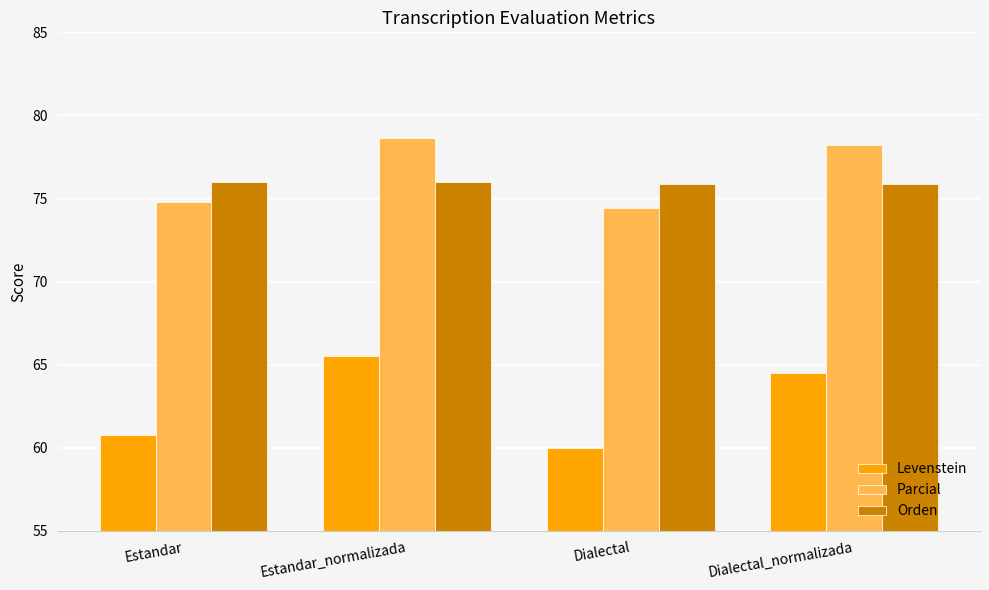

At which category does the chart reach its peak across all series?

Estandar_normalizada